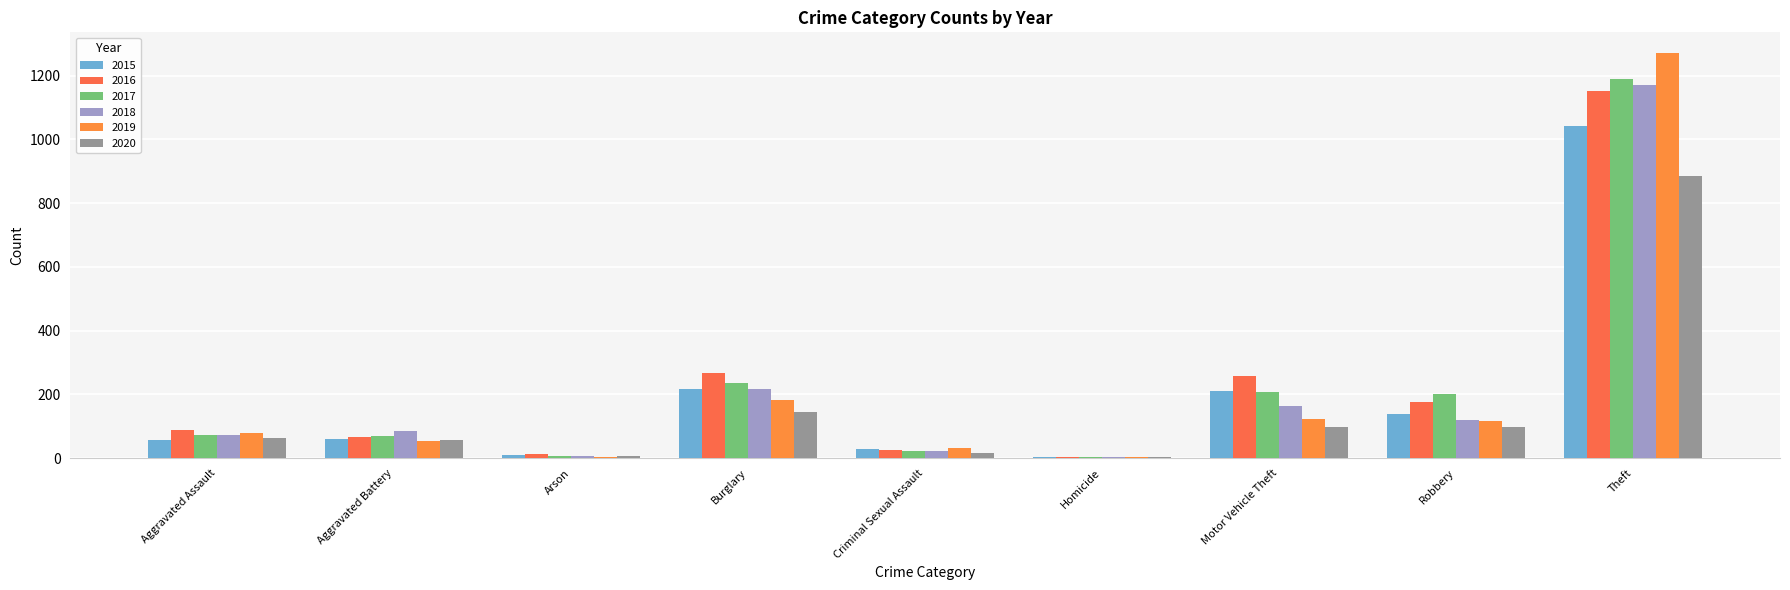

Between Aggravated Assault and Motor Vehicle Theft, which series saw the biggest shift?

2016